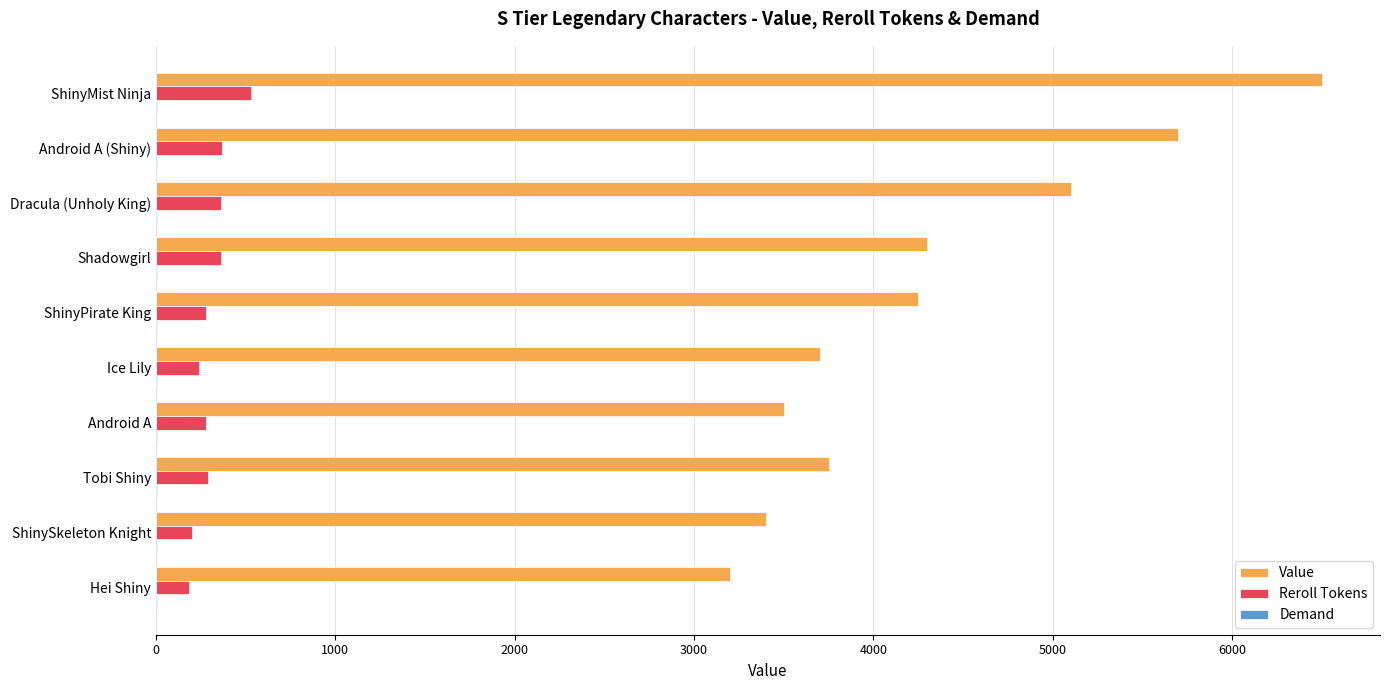

Which series has the largest total across all categories?

Value